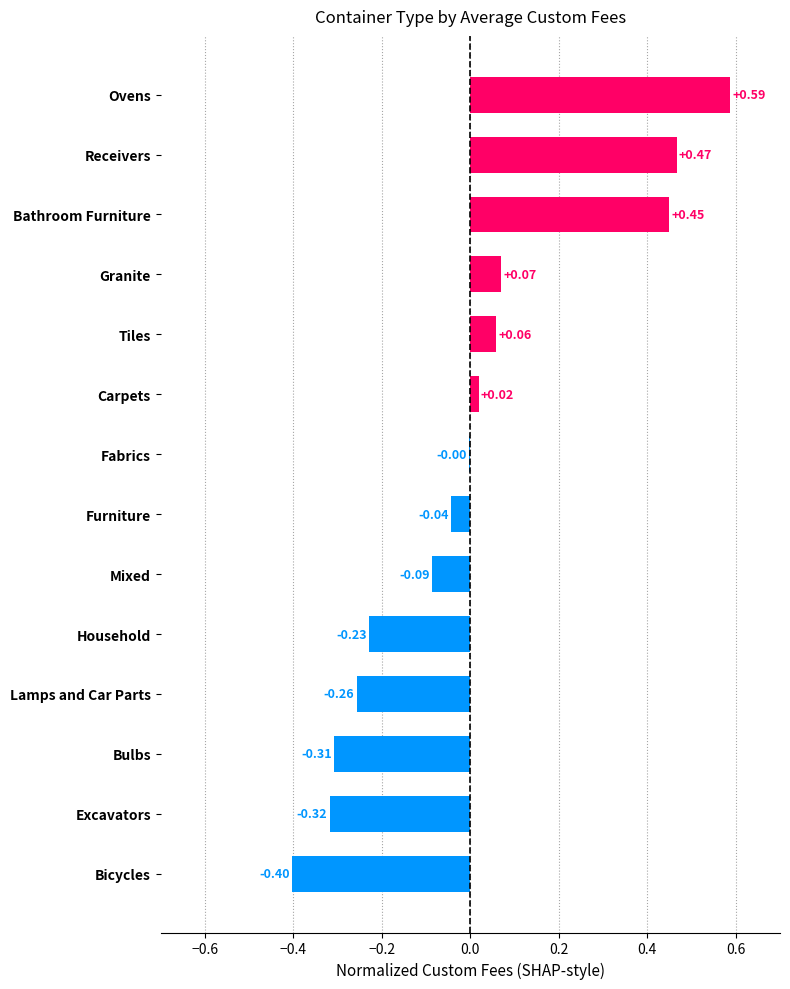

Which has a higher value, Fabrics or Carpets?

Carpets